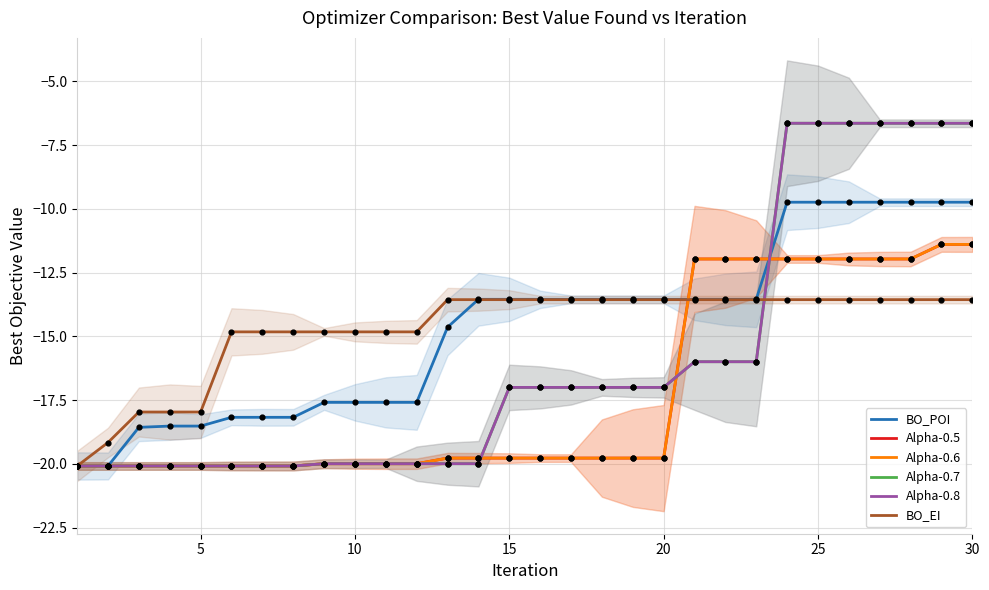

Which series contains the lowest Y value?

BO_POI